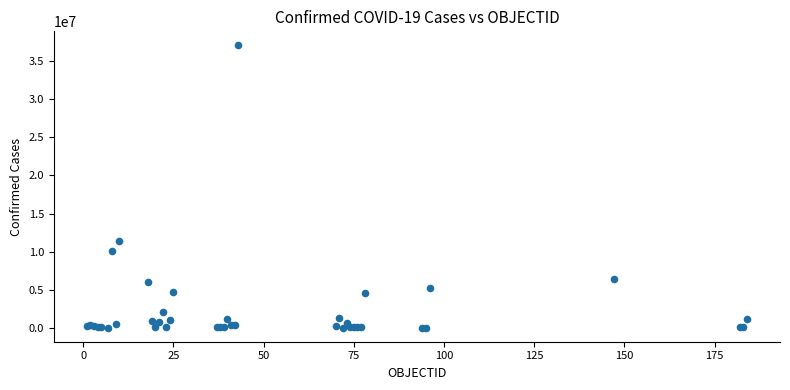

What Y value in the scatter plot is closest to 18544443?

11385534